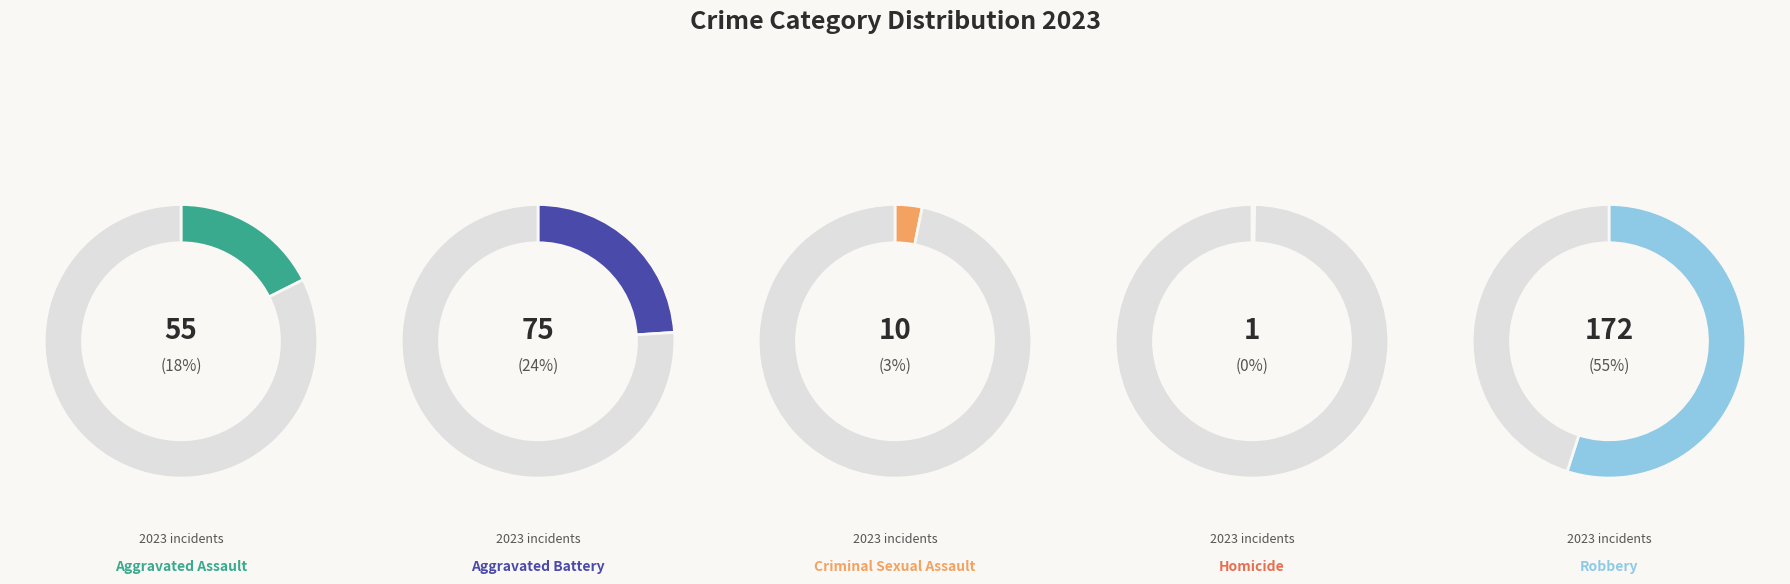

Which slice is the largest?

Robbery